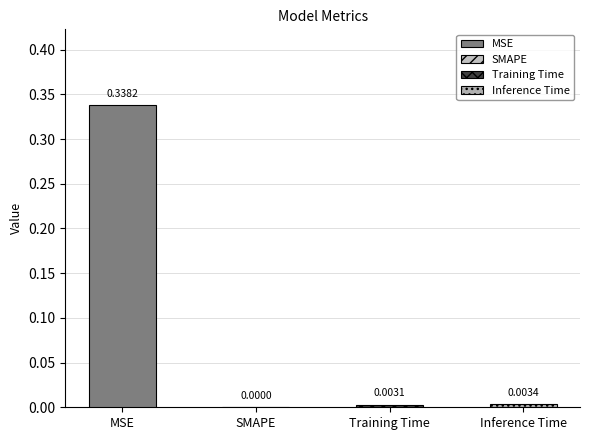

Count the number of categories in the chart.

4